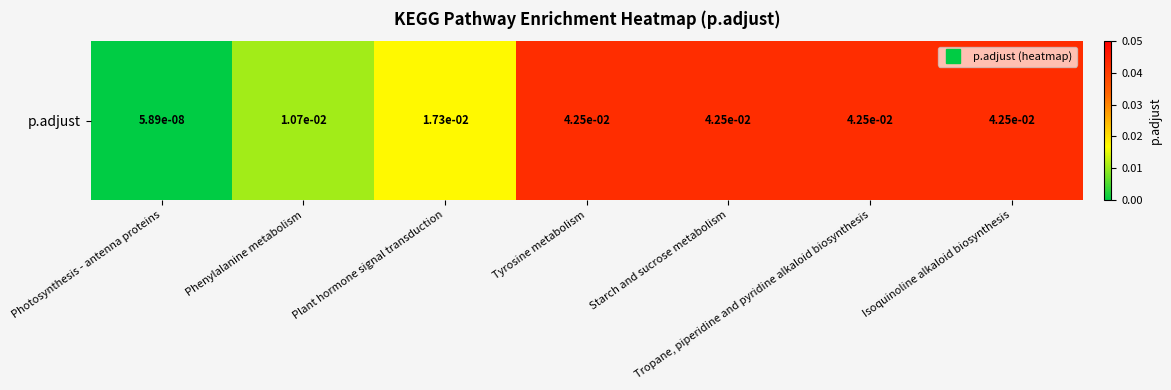

The chart shows a value of 0.0 at Phenylalanine metabolism. True or false?

False